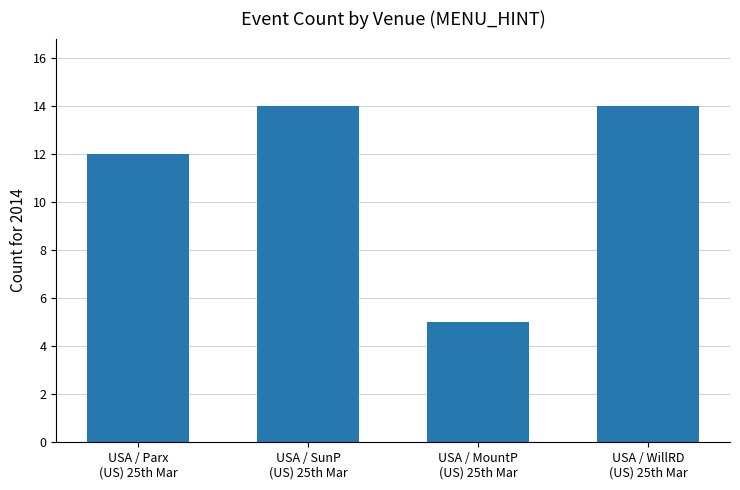

Does the chart contain any negative values?

No